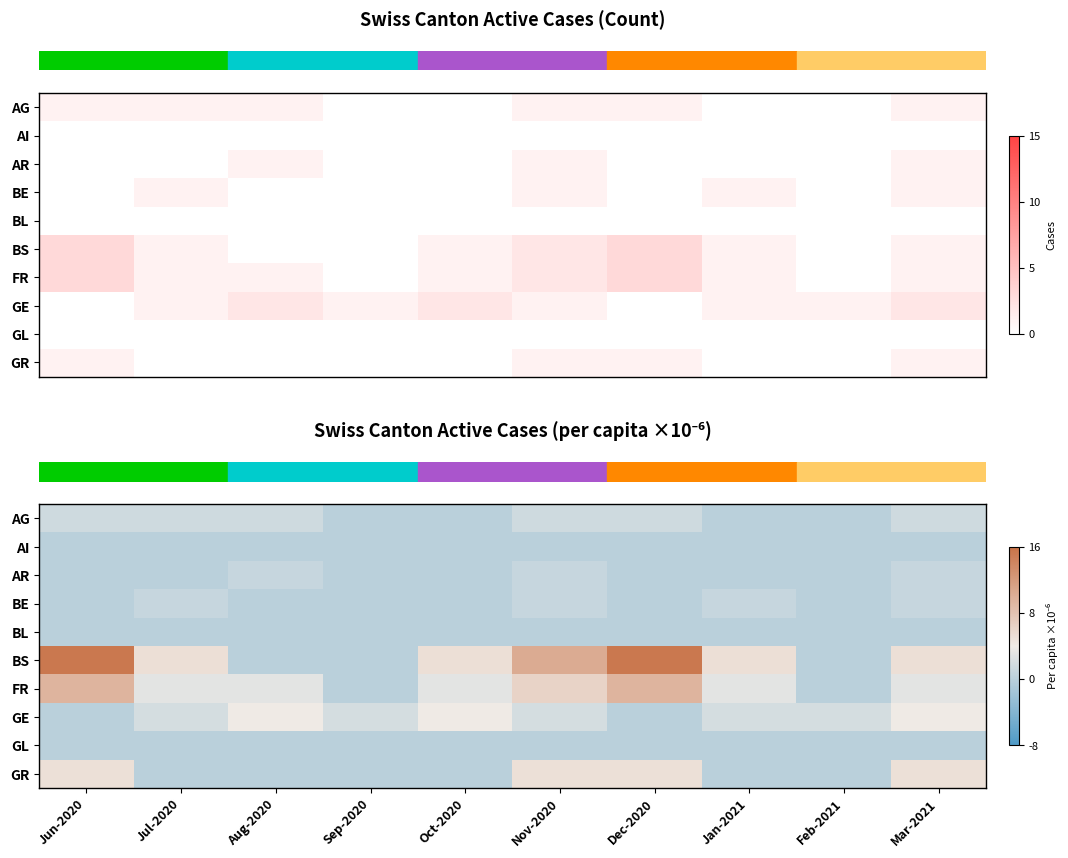

Count the number of categories in the chart.

10